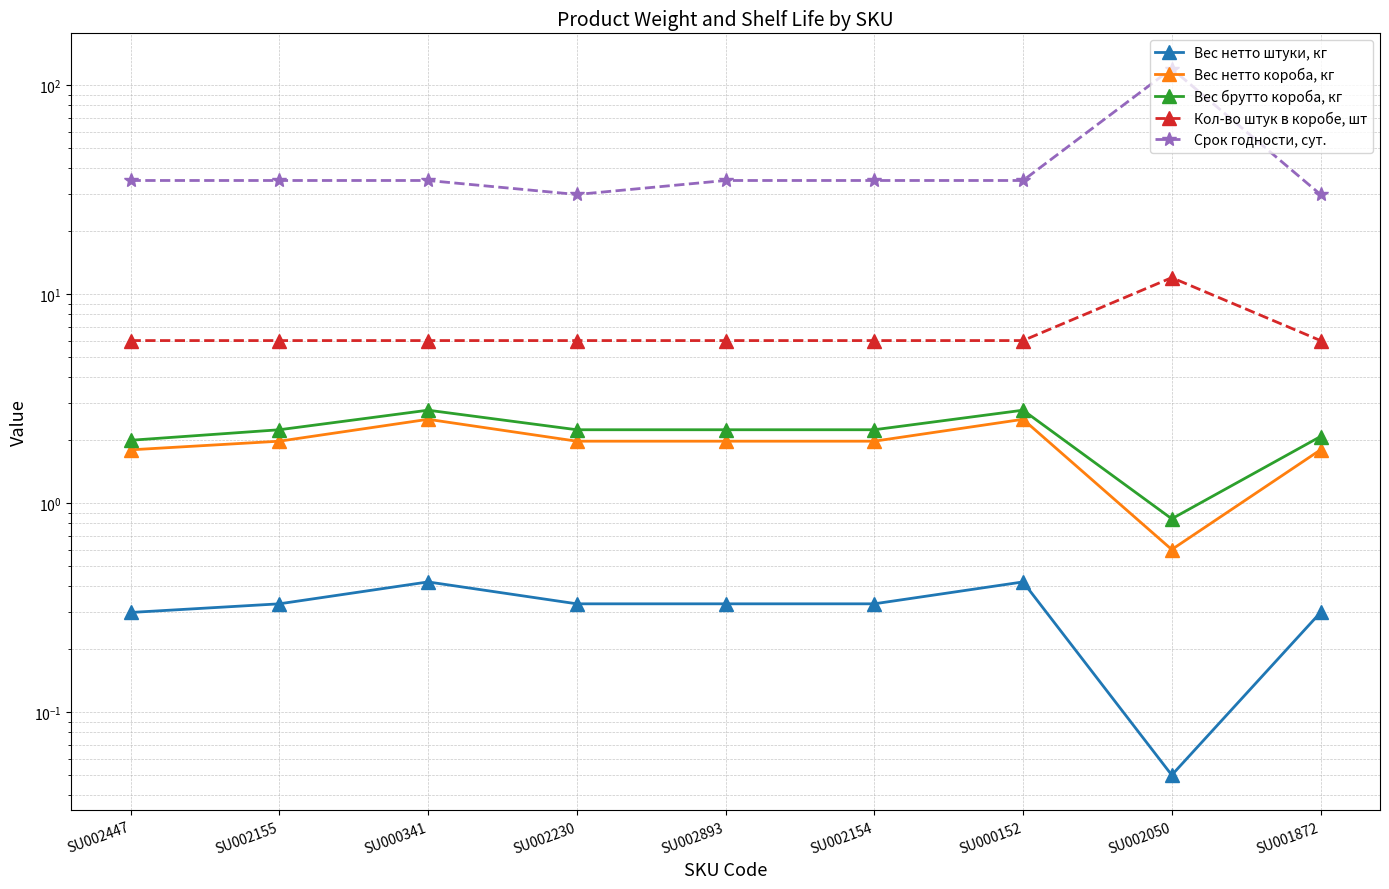

Does the chart have visible grid lines?

Yes